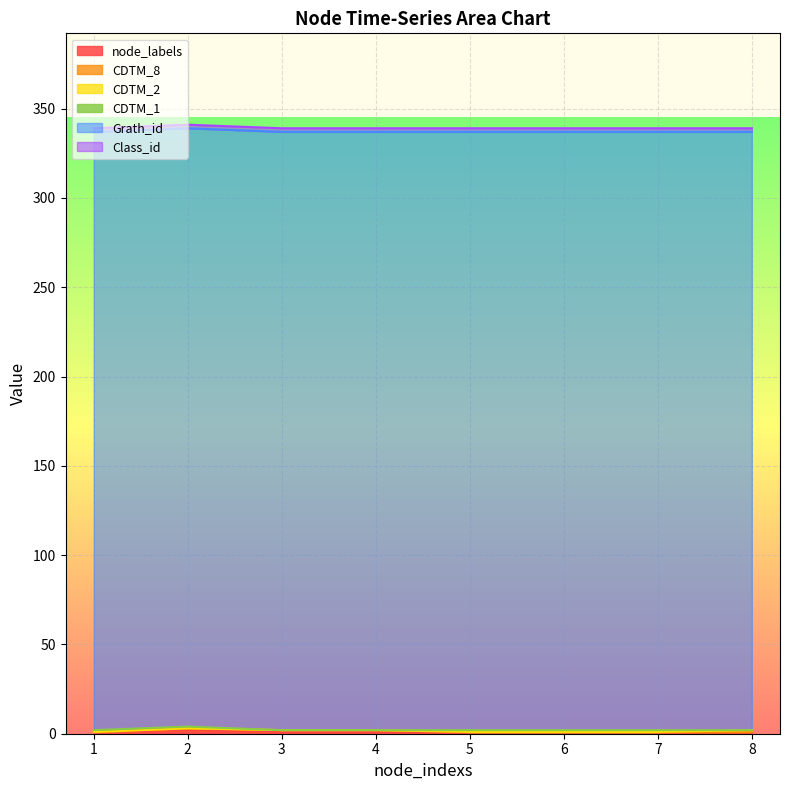

Reading left to right, transcribe all the data shown in this chart.

node_labels: 1=1	2=2	3=1	4=1	5=1	6=1	7=1	8=1
CDTM_8: 1=0	2=1	3=1	4=1	5=0	6=0	7=0	8=0
CDTM_2: 1=0	2=0	3=0	4=0	5=0	6=0	7=0	8=1
CDTM_1: 1=1	2=1	3=0	4=0	5=1	6=1	7=1	8=0
Grath_id: 1=335	2=335	3=335	4=335	5=335	6=335	7=335	8=335
Class_id: 1=2	2=2	3=2	4=2	5=2	6=2	7=2	8=2